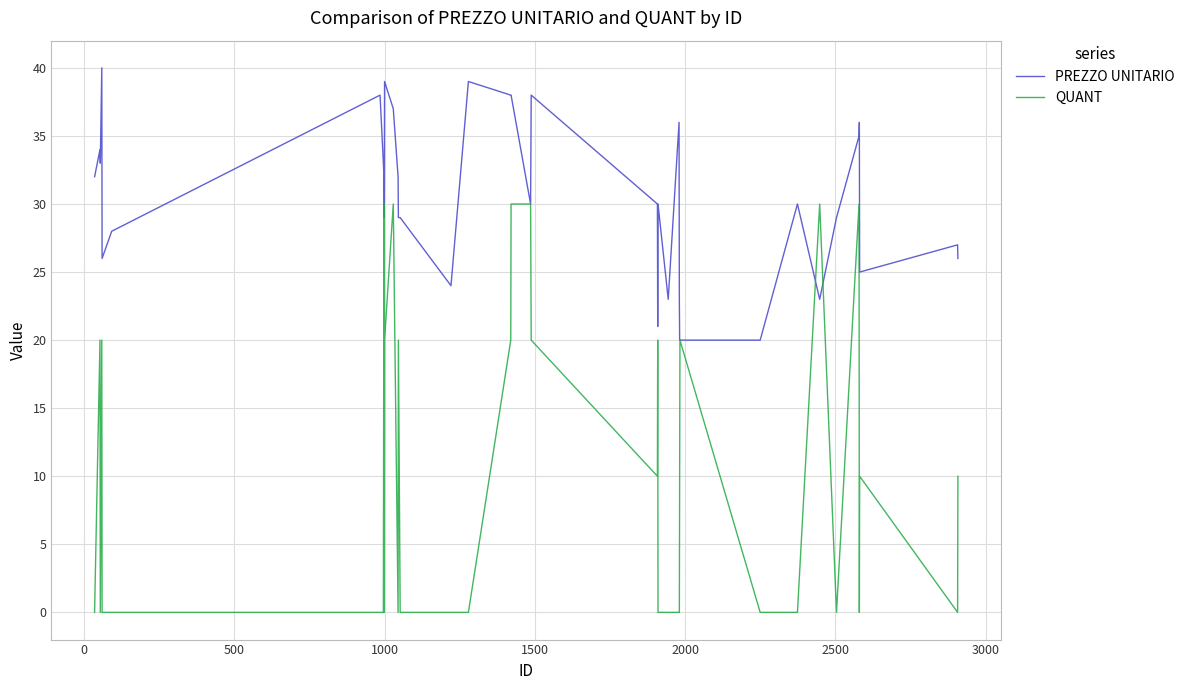

How many lines are shown in the chart?

2